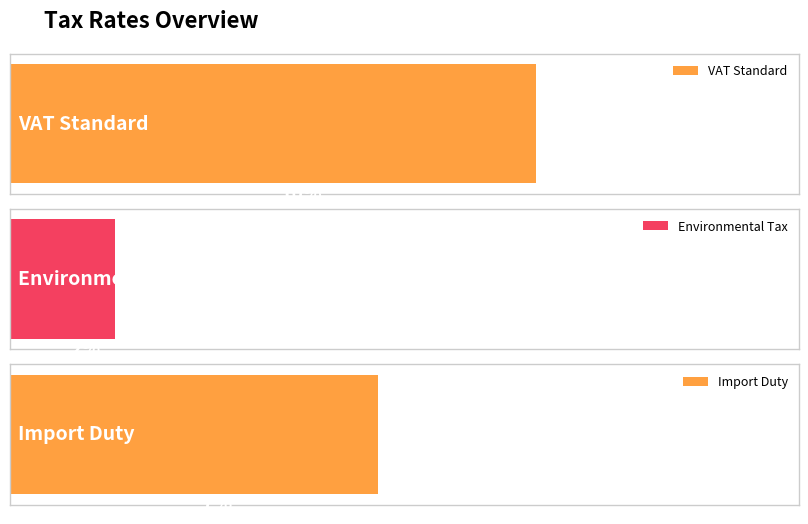

Does the chart contain any negative values?

No